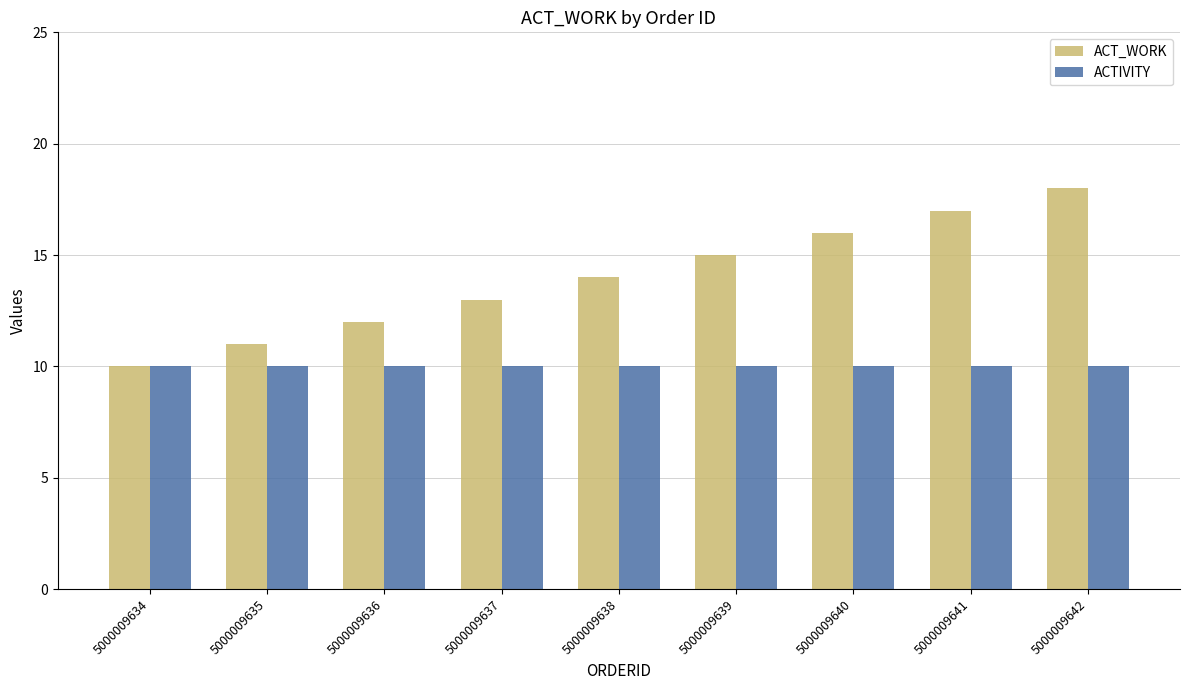

The ACT_WORK series shows 18 at 5000009634. True or false?

False